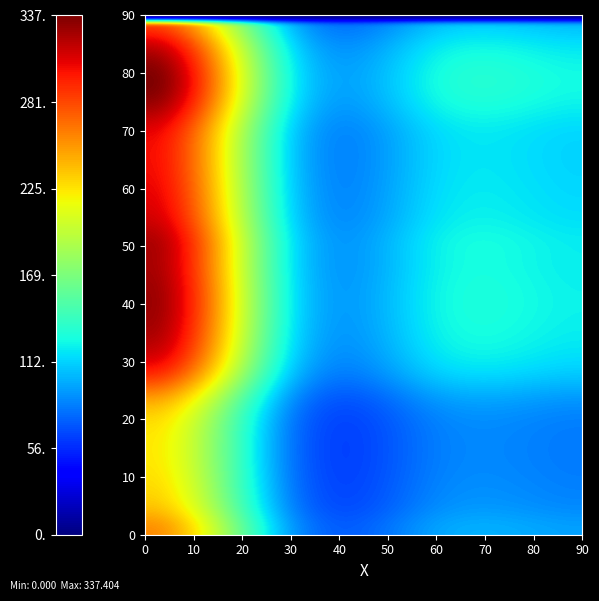

Reading left to right, what are all the values shown in this chart?

0: 0=256.5	1=239.7	2=228.7	3=224.1	4=223.3	5=228.7	6=250.9	7=289.1	8=314.1	9=324.7	10=328.7	11=327.8	12=325.1	13=323.3	14=313.4	15=307.1	16=303.4	17=302.1	18=307.7	19=325.9	20=337.2	21=331.2	22=307.4	23=279.3
1: 0=95.8	1=89.5	2=85.4	3=83.7	4=83.4	5=85.4	6=93.7	7=107.9	8=117.3	9=121.2	10=122.7	11=122.4	12=121.4	13=120.7	14=117.0	15=114.6	16=113.3	17=112.8	18=114.9	19=121.7	20=125.9	21=123.6	22=114.8	23=104.3
2: 0=95.8	1=89.5	2=85.4	3=83.7	4=83.4	5=85.4	6=93.7	7=107.9	8=117.3	9=121.2	10=122.7	11=122.4	12=121.4	13=120.7	14=117.0	15=114.6	16=113.3	17=112.8	18=114.9	19=121.7	20=125.9	21=123.6	22=114.8	23=104.3
3: 0=95.8	1=89.5	2=85.4	3=83.7	4=83.4	5=85.4	6=93.7	7=107.9	8=117.3	9=121.2	10=122.7	11=122.4	12=121.4	13=120.7	14=117.0	15=114.6	16=113.3	17=112.8	18=114.9	19=121.7	20=125.9	21=123.6	22=114.8	23=104.3